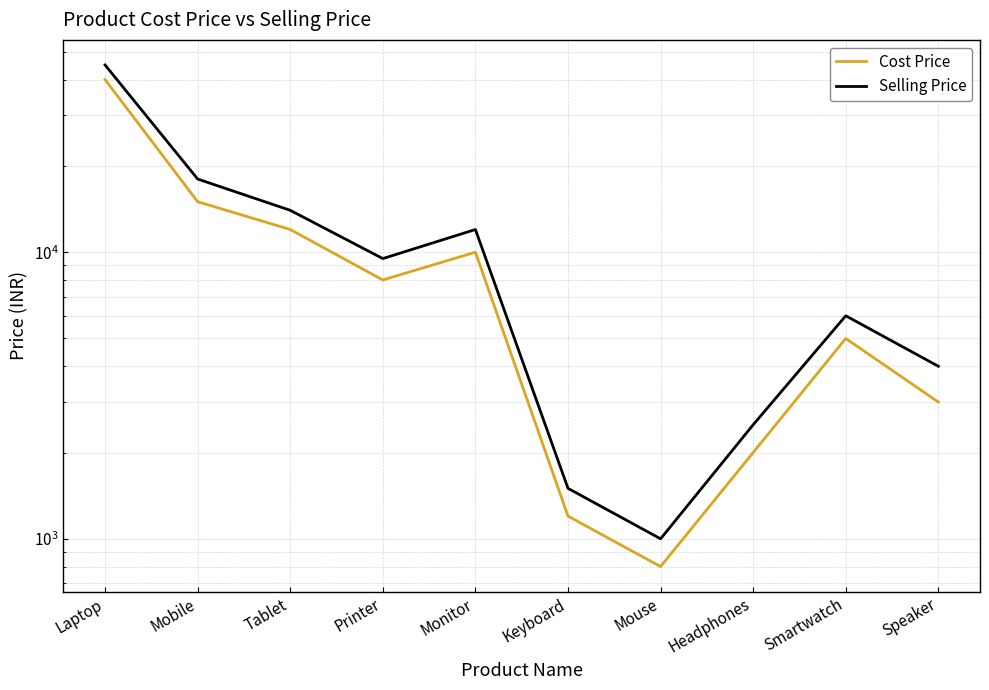

What is the label of the 10th point from the right?

Laptop